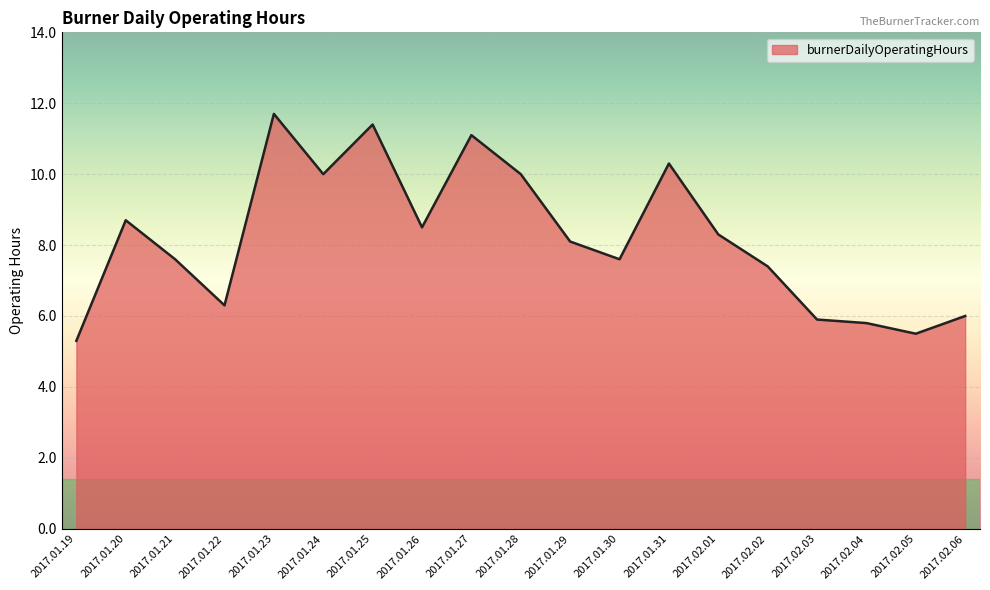

Count the number of values greater than 8.

10